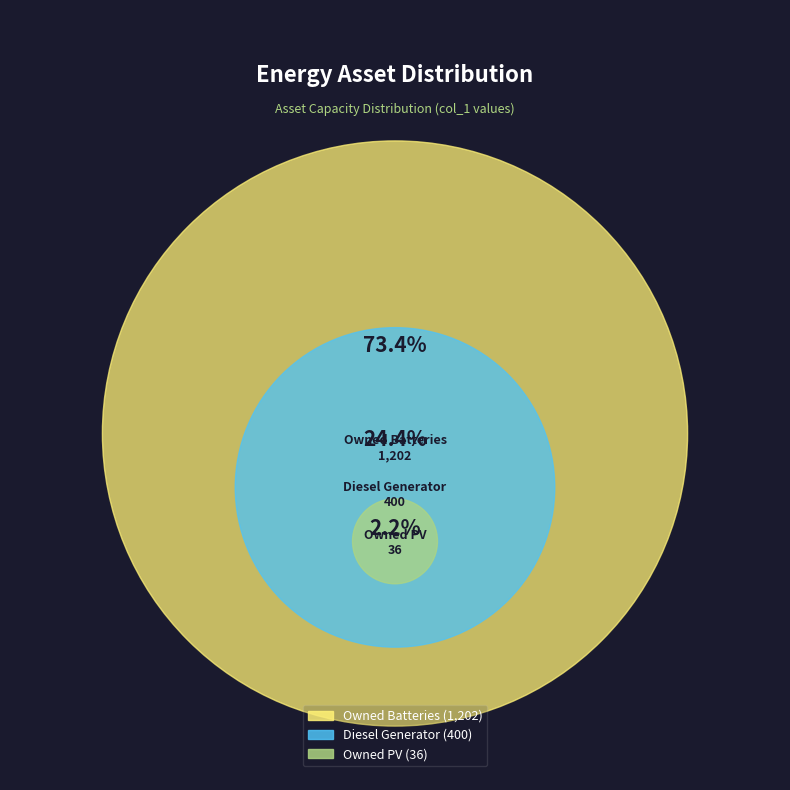

To the nearest percent, what percentage of the pie is Diesel Generator?

24%